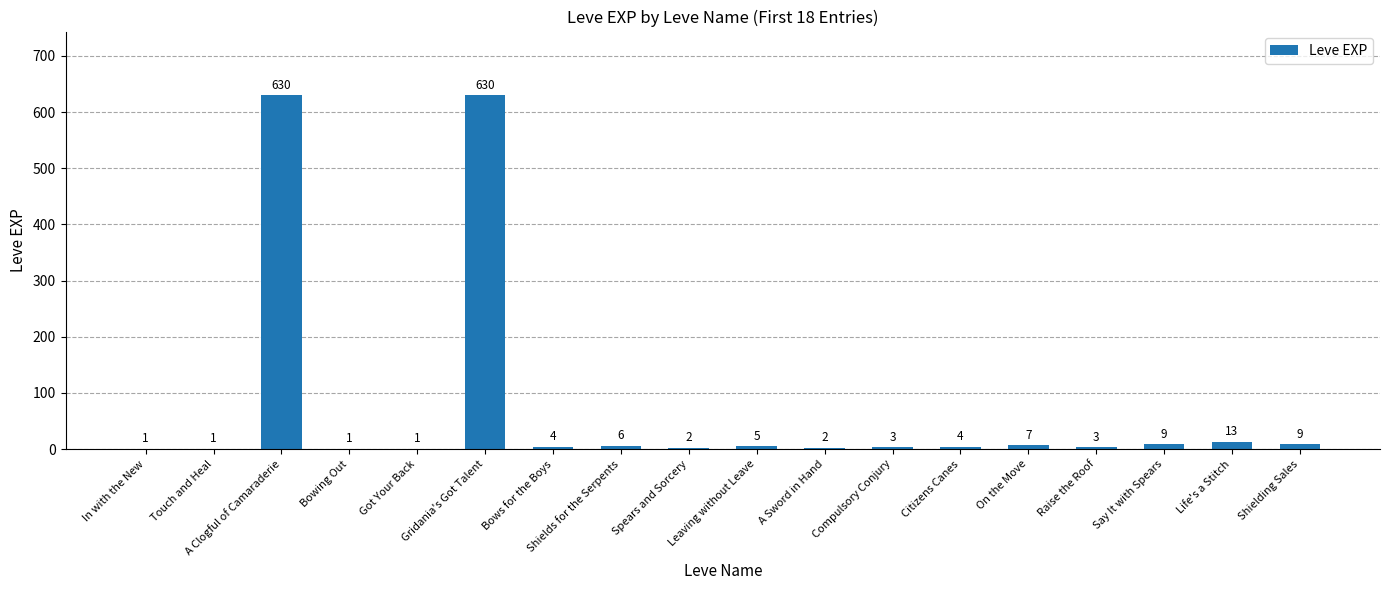

Count the number of data series in this chart.

1